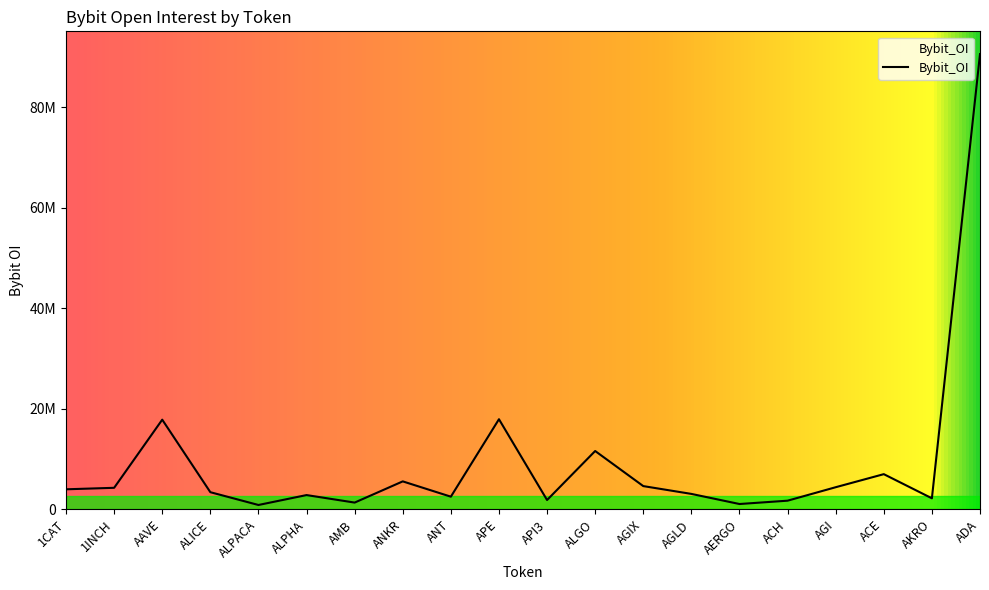

What is the label of the 7th point from the left?

AMB